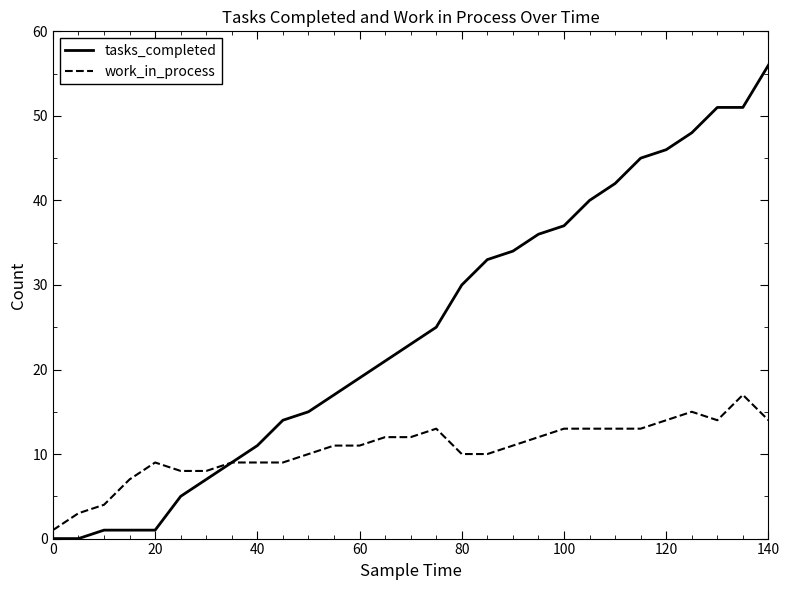

How many categories are shown in the chart?

29